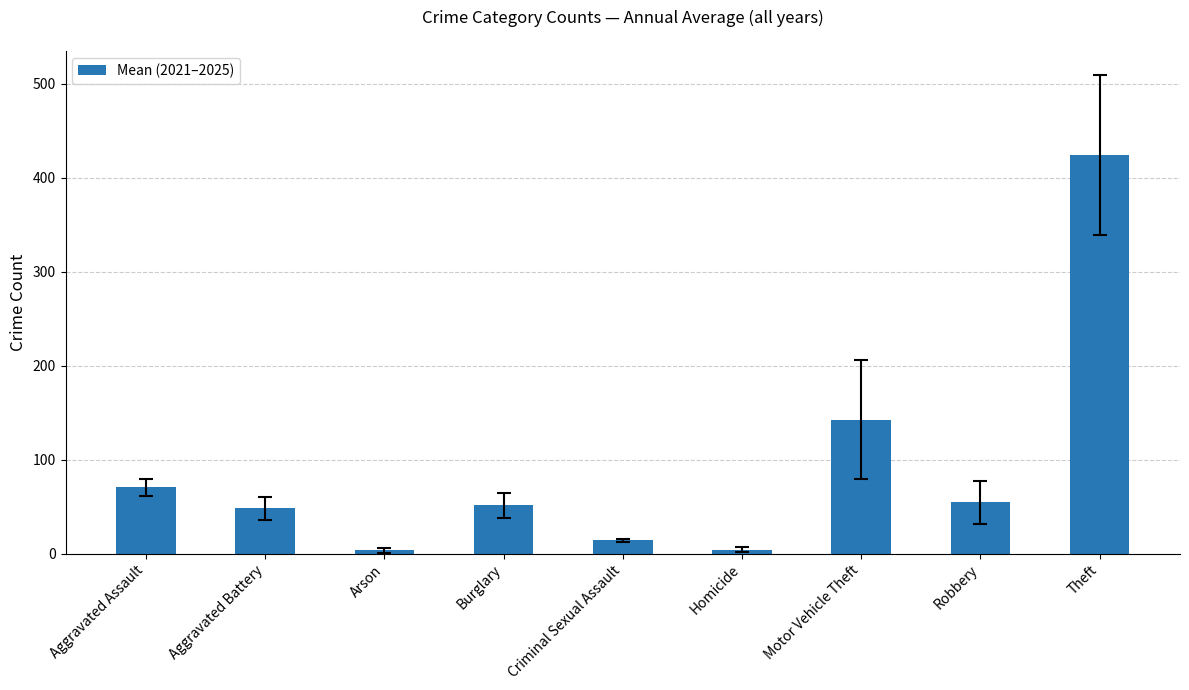

Read the value at Aggravated Assault.

70.6